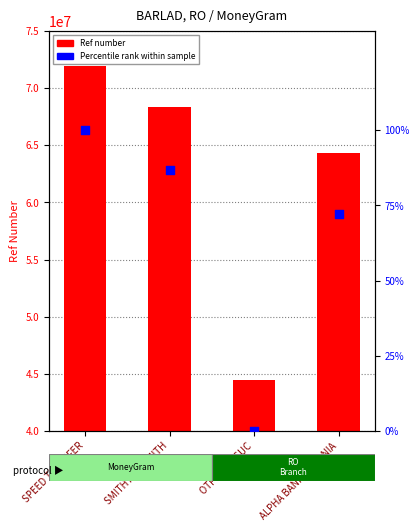

What are all the series names shown in the legend?

Ref number, Percentile rank within sample